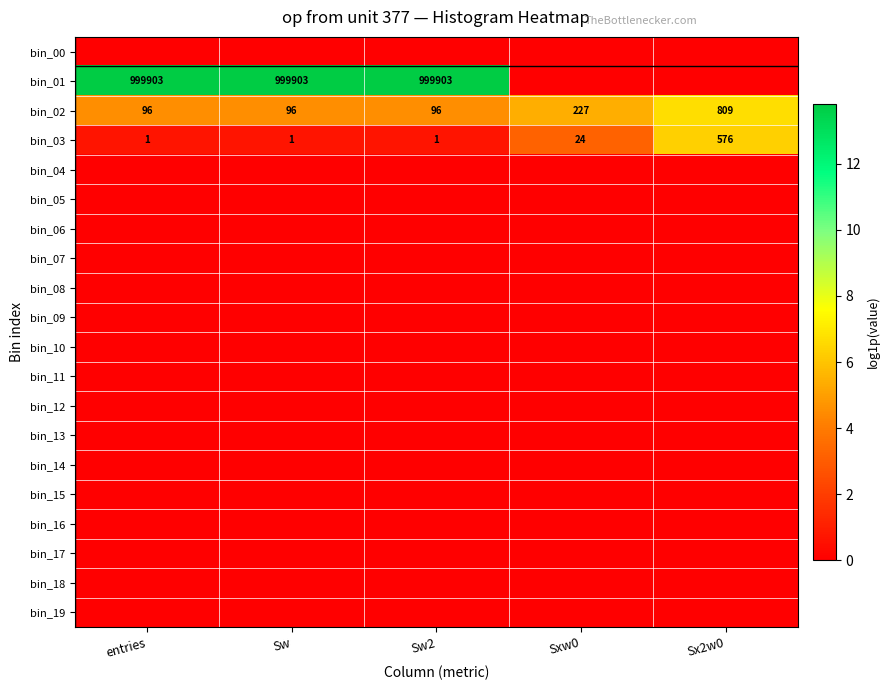

What is the difference between the bin_03 values at Sx2w0 and Sw2?

575